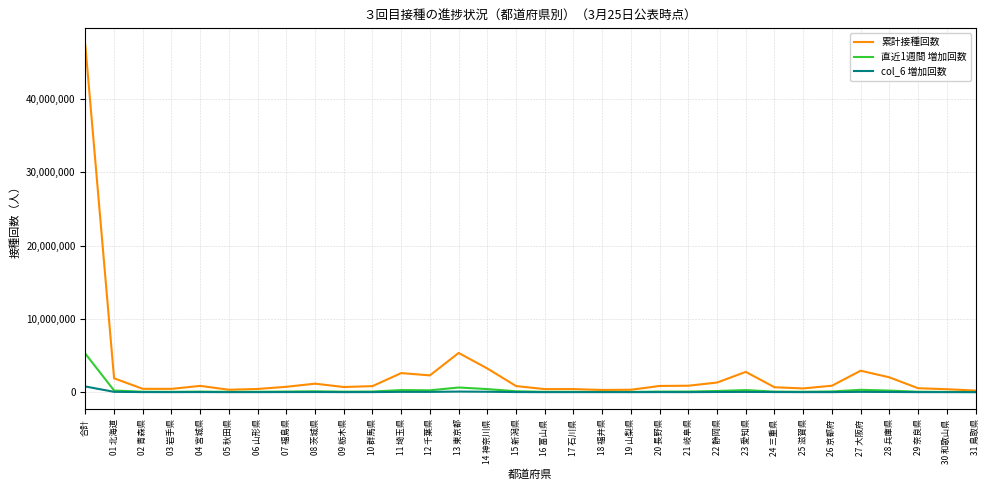

At which category is the sum across all series the highest?

合計